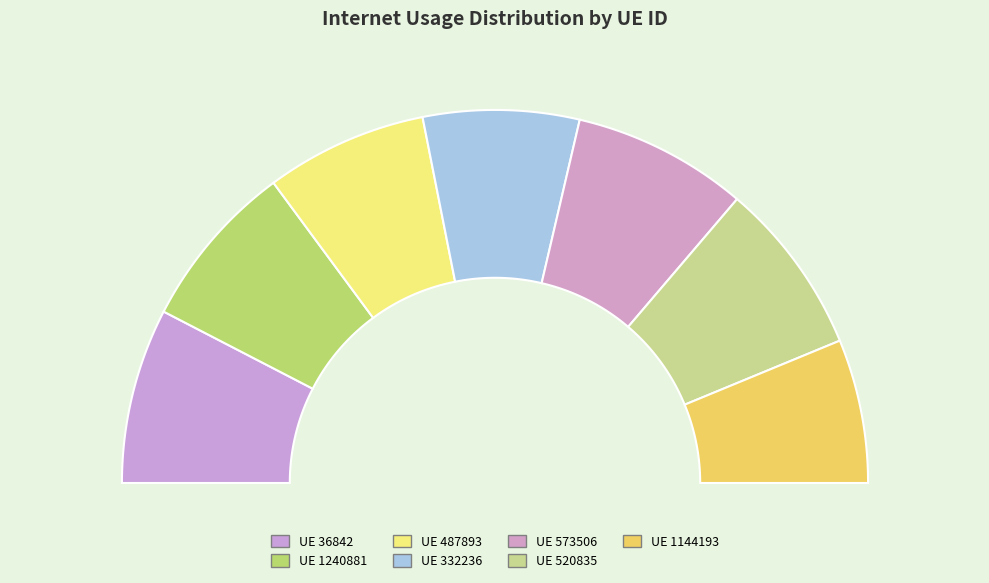

True or false: 487893 accounts for 14% of the total.

True